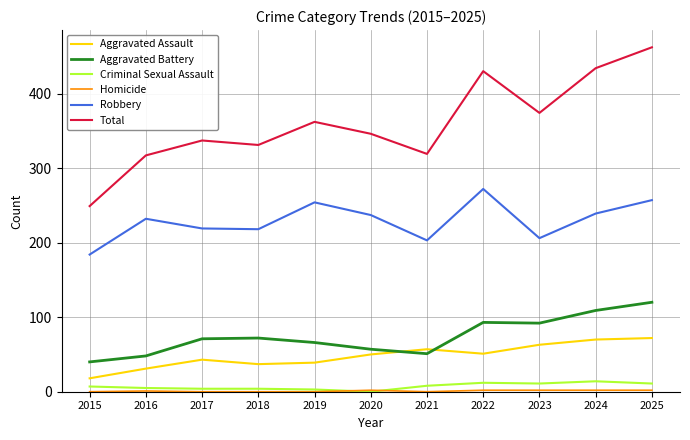

What is the maximum value shown in the chart?

462